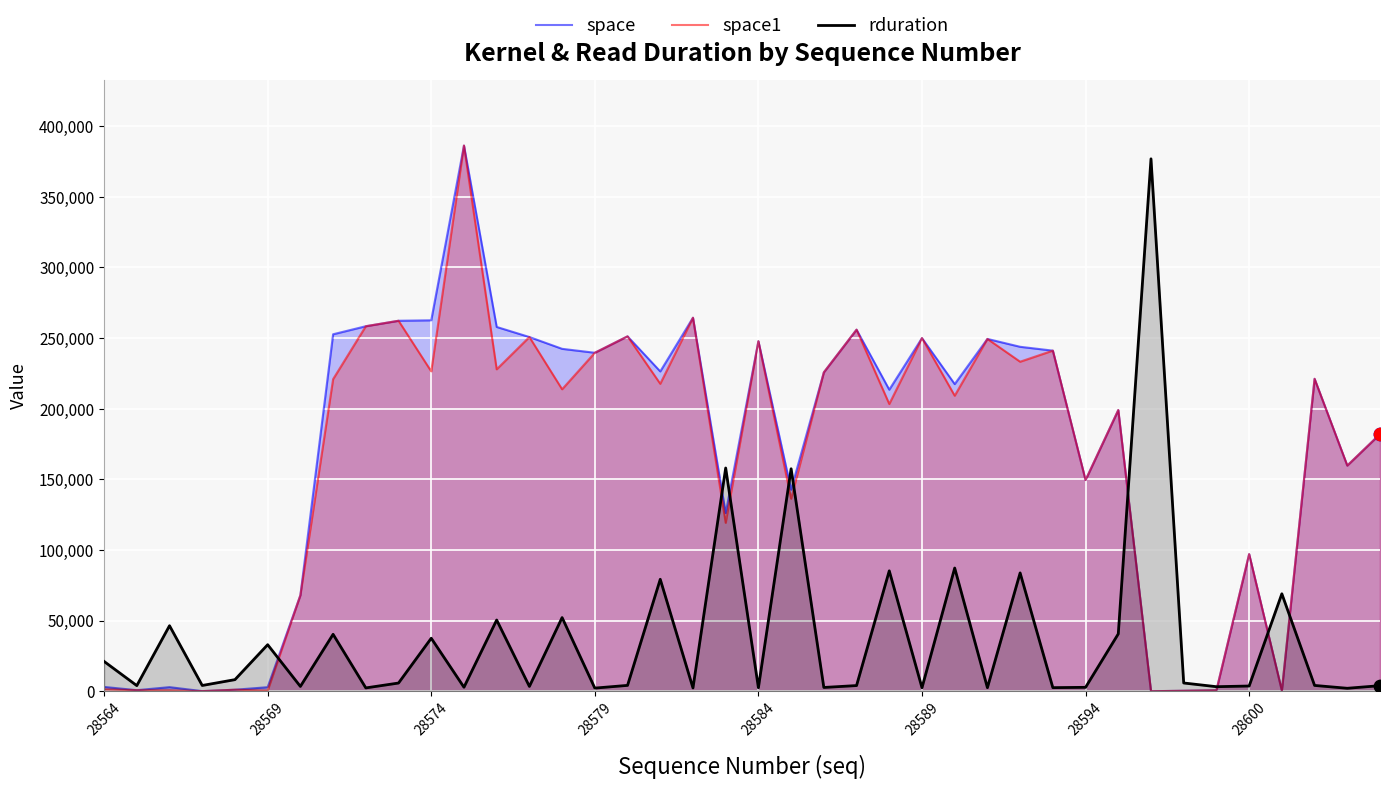

Which series has the largest total across all categories?

space